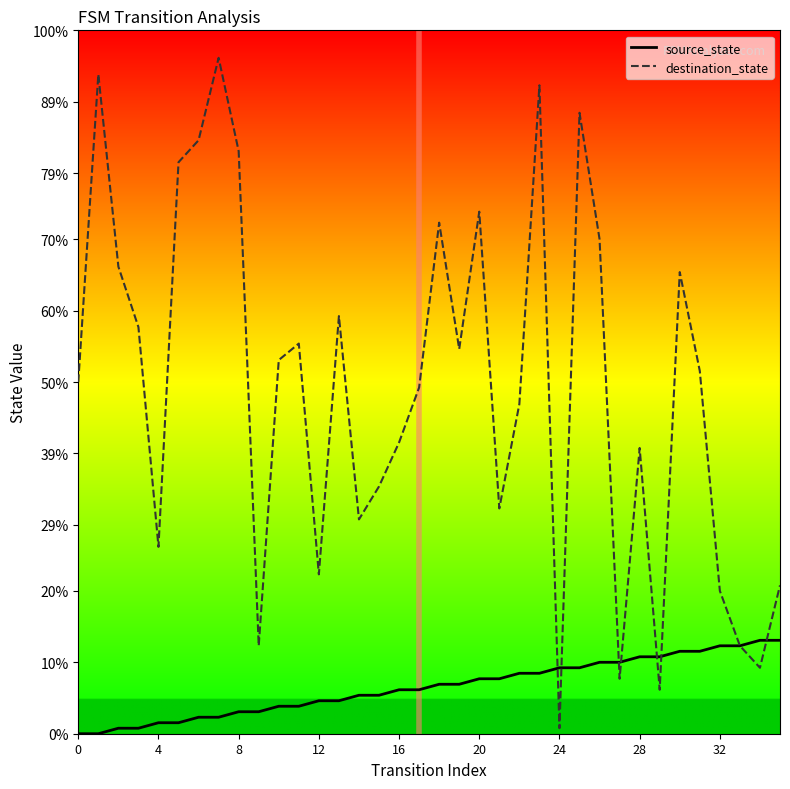

What are all the series names shown in the legend?

source_state, destination_state